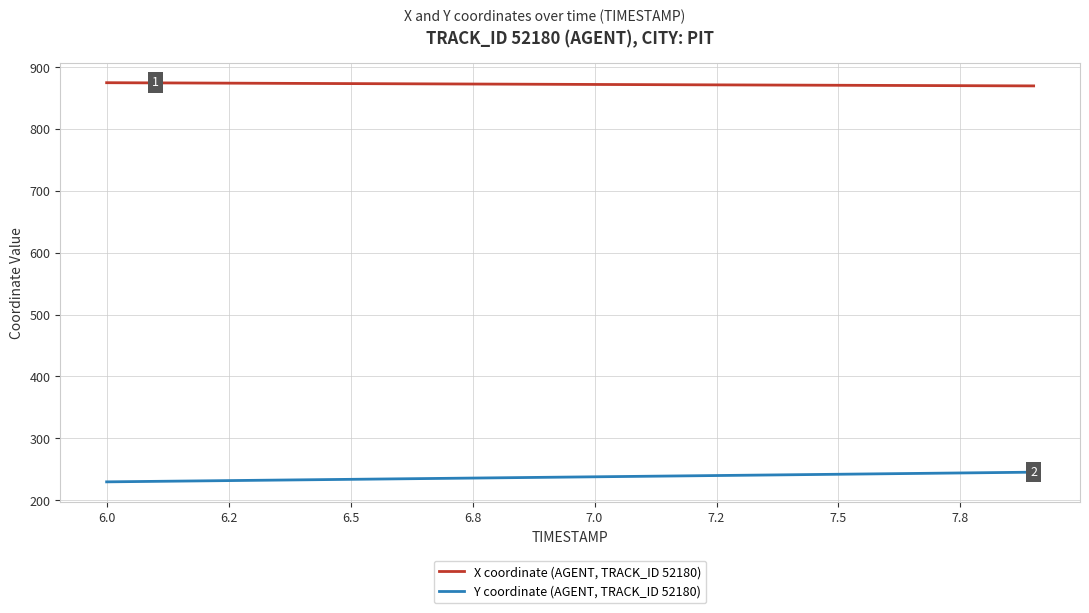

What is the smallest value displayed?

229.6